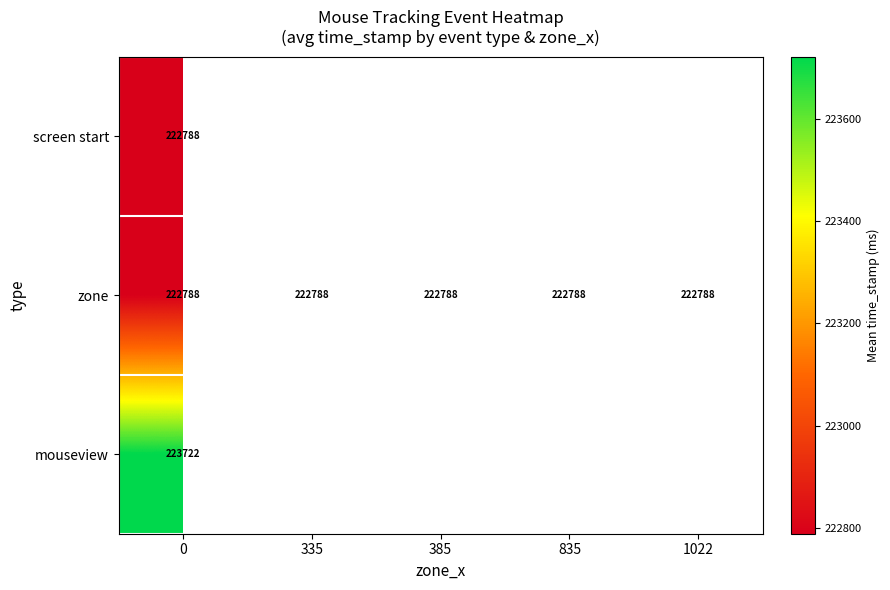

What is the sum of all zone values?

1113940.0